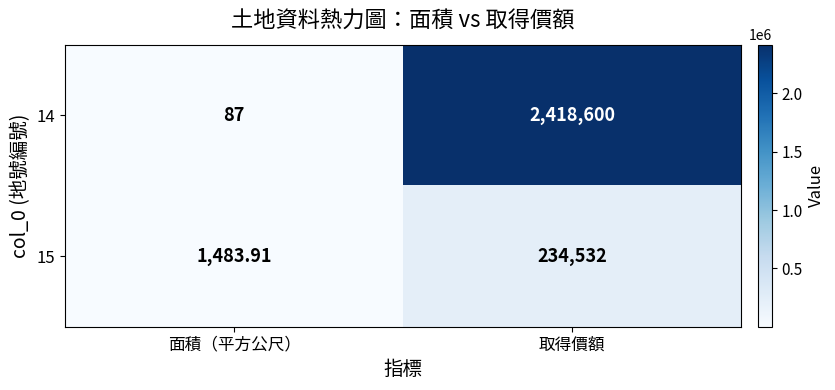

Where is 14 nearest to the value 1209343?

面積（平方公尺）